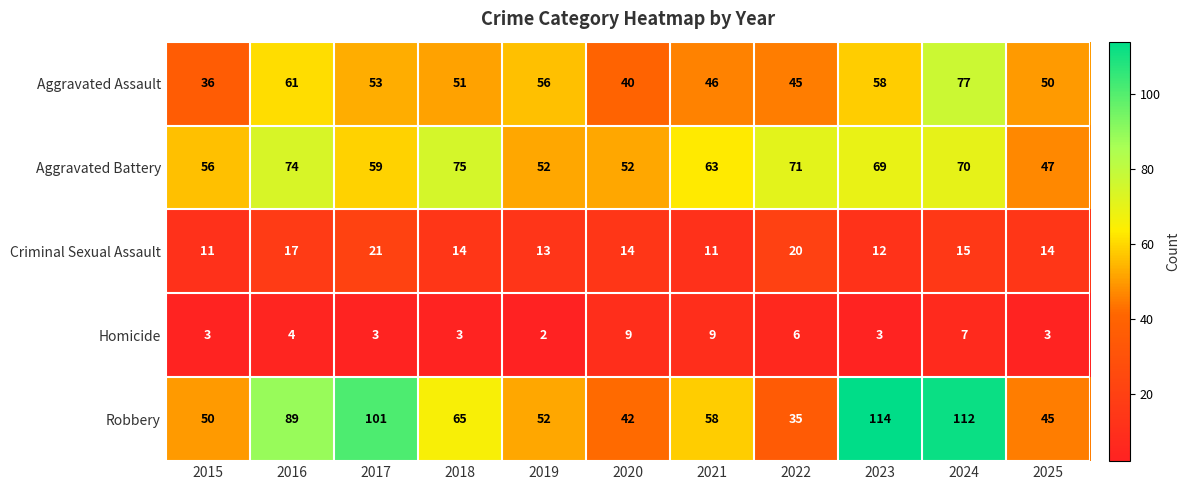

Which series has the widest spread of values?

Robbery